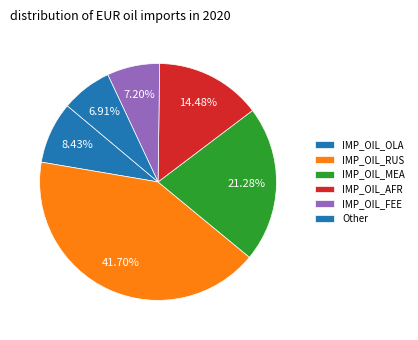

Count the number of slices in the pie.

6